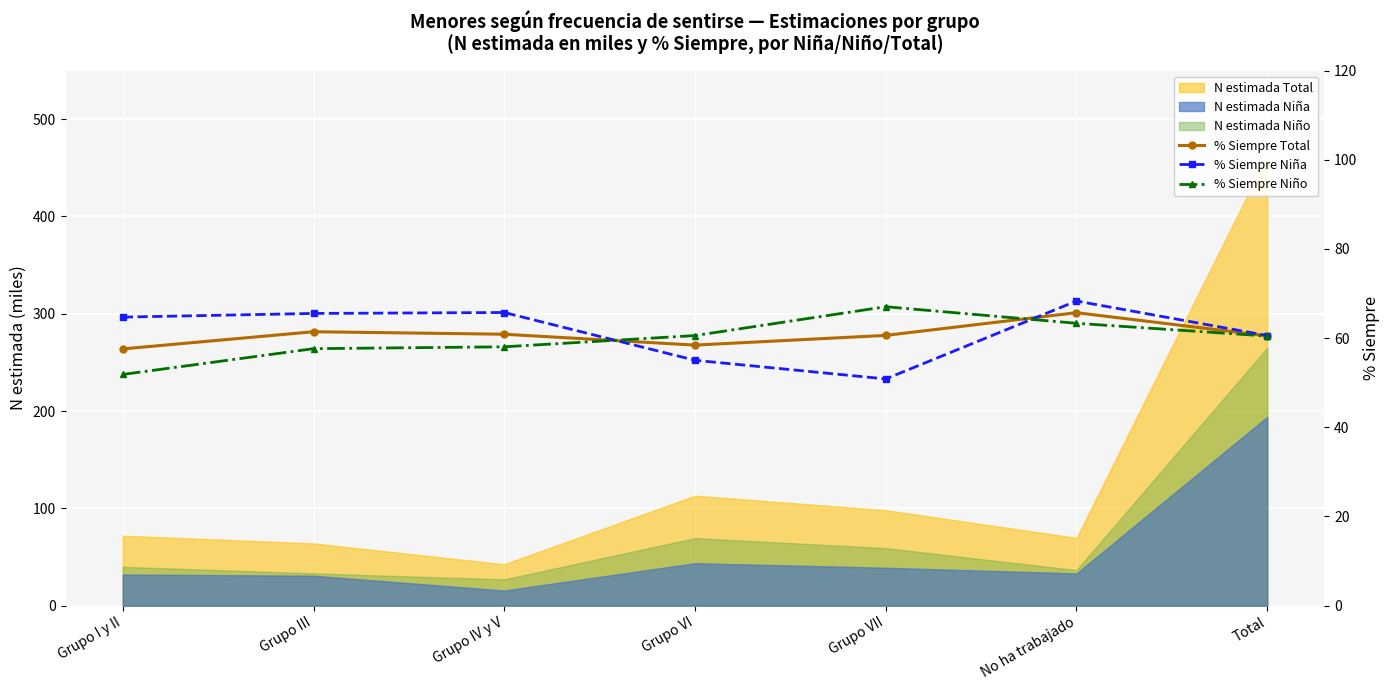

Is the value of % Siempre Niño at Total greater than the value of % Siempre Niña at Total?

No